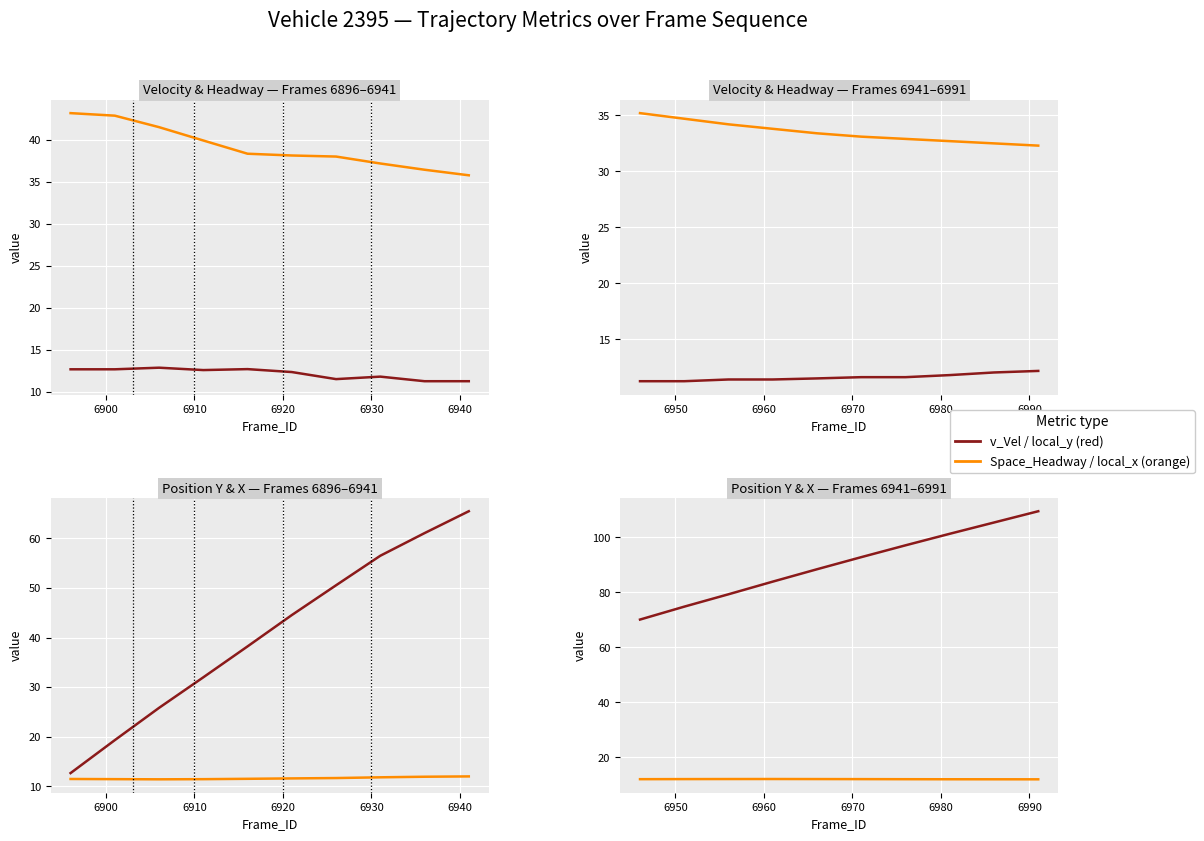

True or false: Space_Headway(m) and v_Vel(m) intersect in this chart.

False